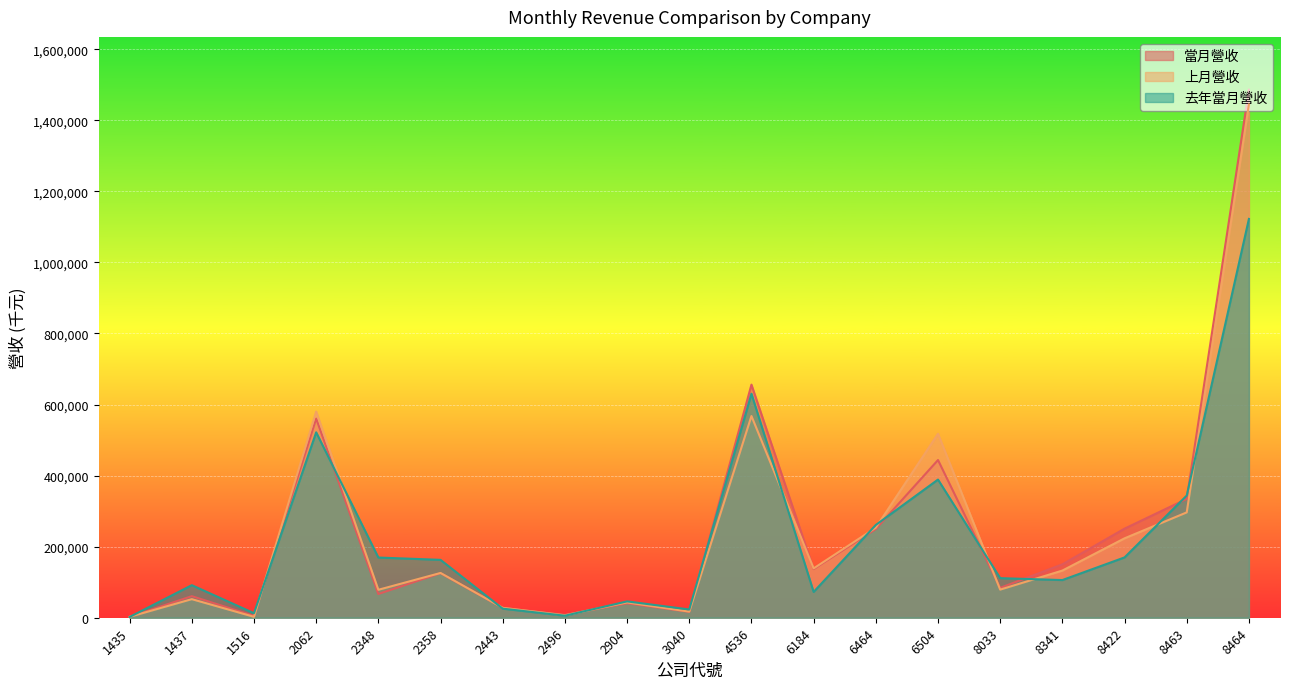

Is the value of 上月營收 at 6504 greater than the value of 當月營收 at 6464?

Yes